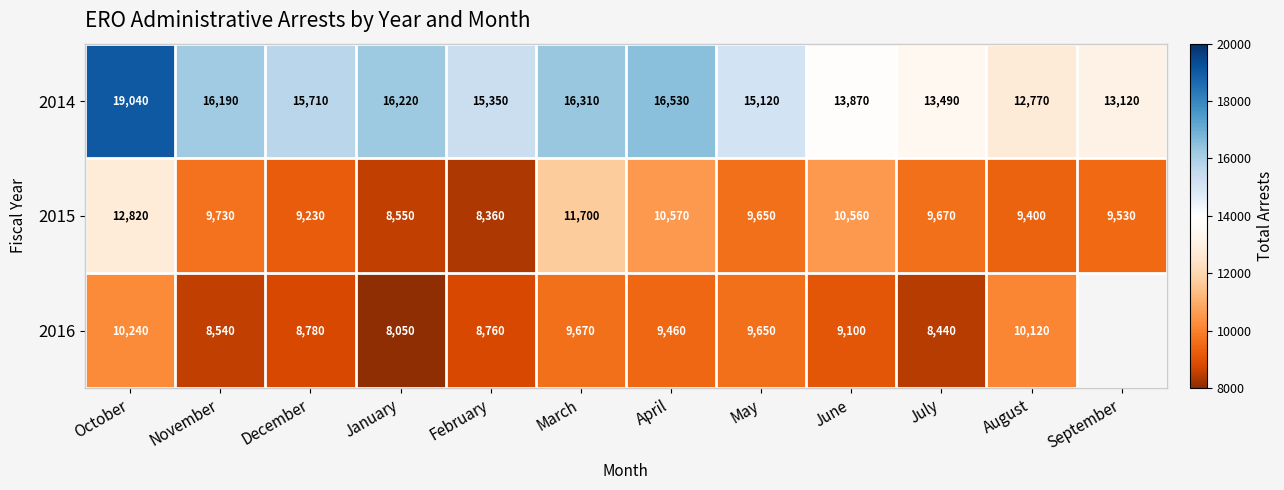

Which series changed the most between October and February?

2015